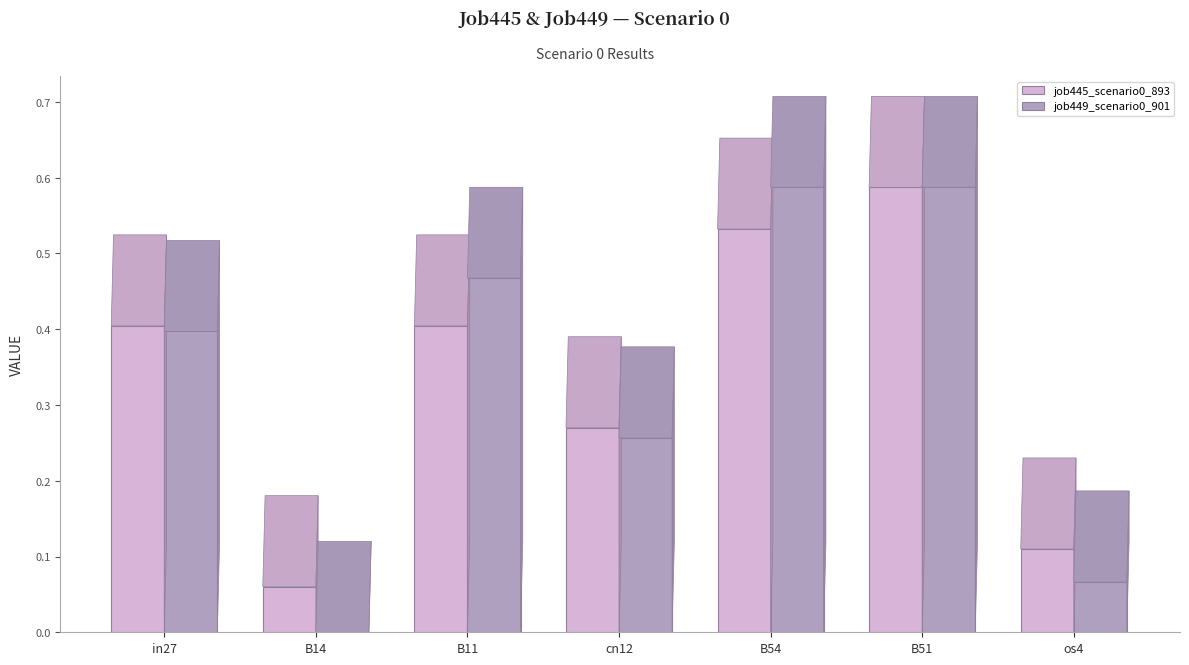

What is the sum of all job445_scenario0_893 values?

2.4